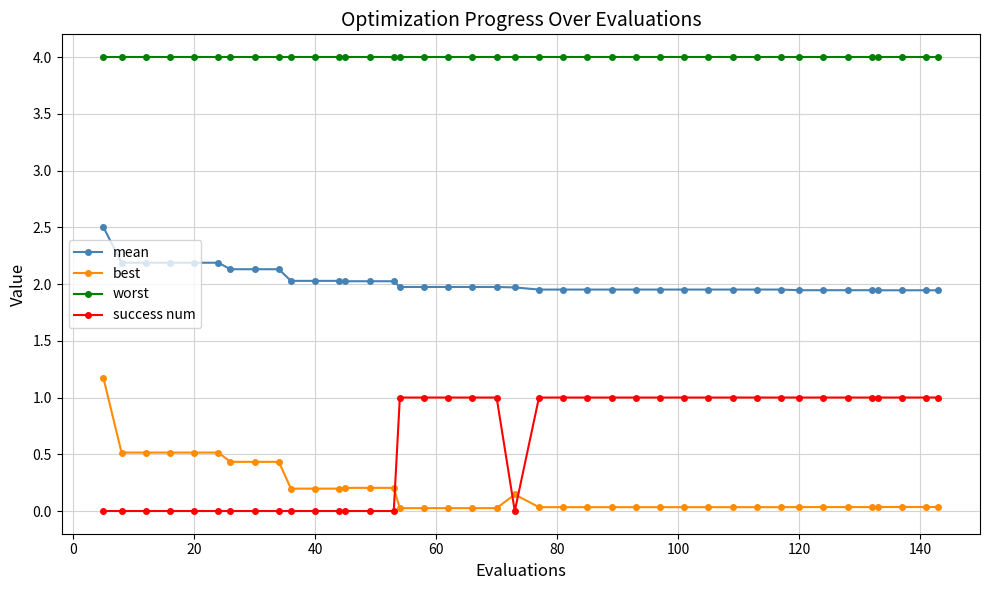

True or false: worst and best intersect in this chart.

False